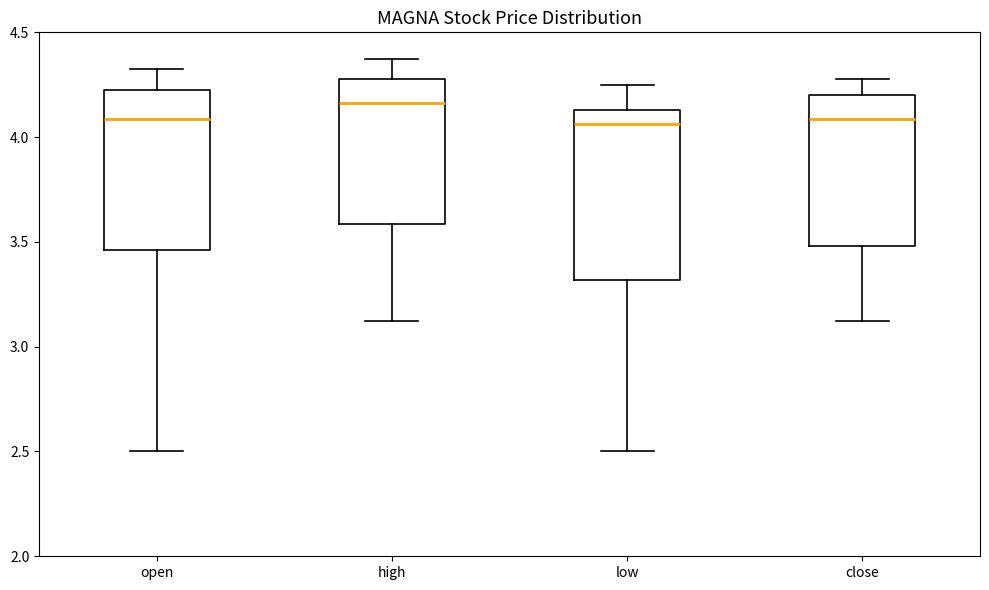

Where is the upper edge of the box for close on the y-axis? The values are not printed on the chart, so give them approximately, as read against the axis.

4.20